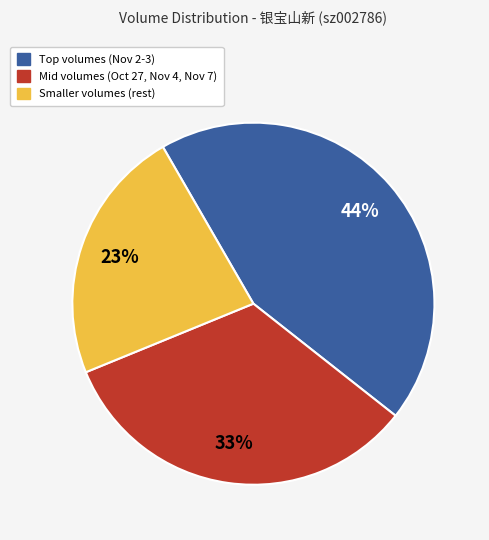

To the nearest percent, what is the average slice percentage?

33%